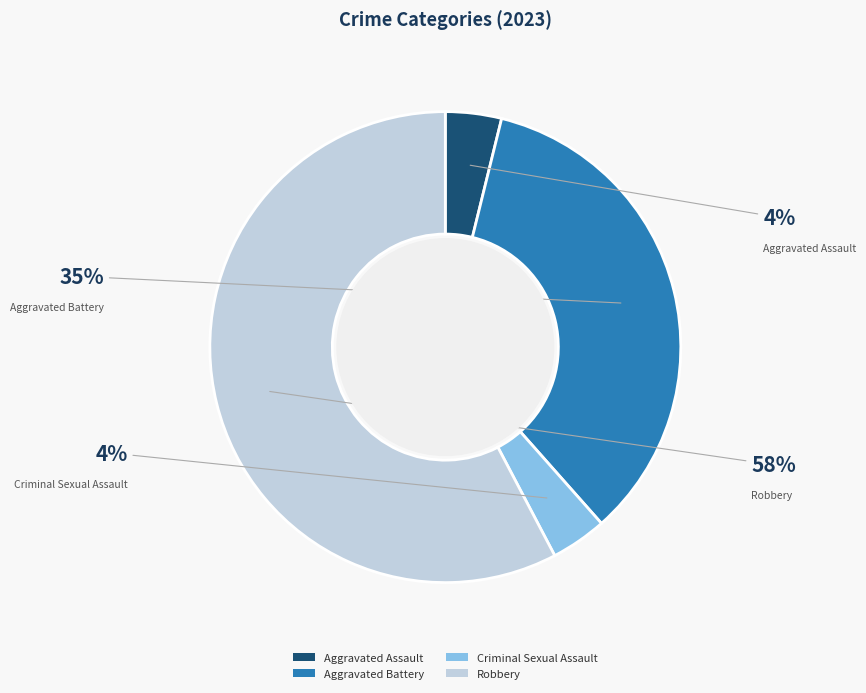

Which has a higher value, Robbery or Criminal Sexual Assault?

Robbery